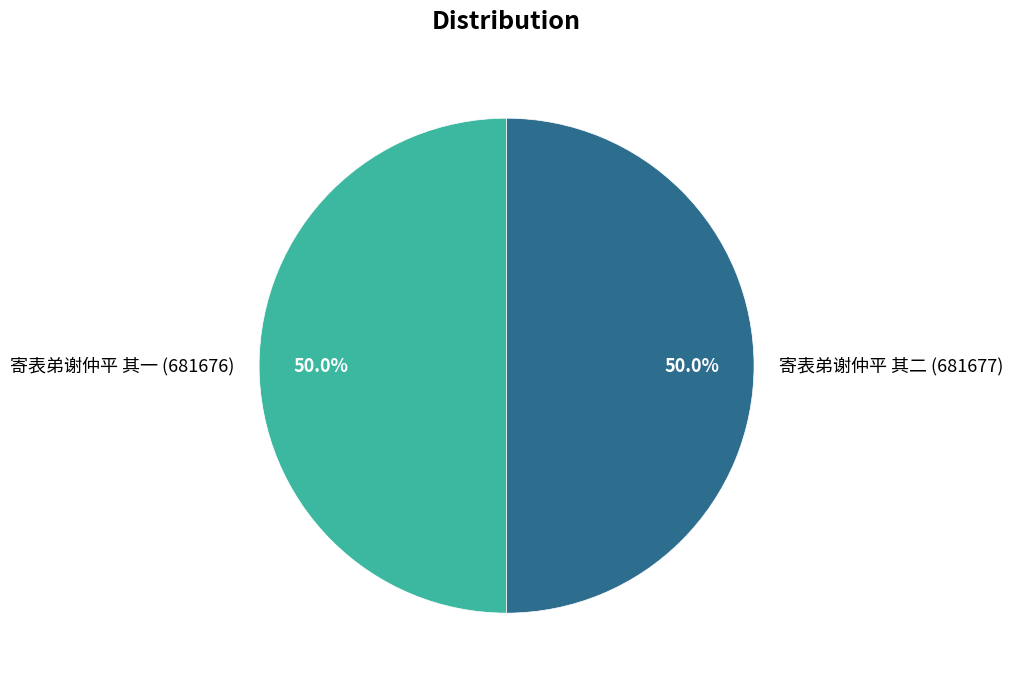

Approximately how many times larger is the value at 寄表弟谢仲平 其二 (681677) compared to 寄表弟谢仲平 其一 (681676)?

1.0